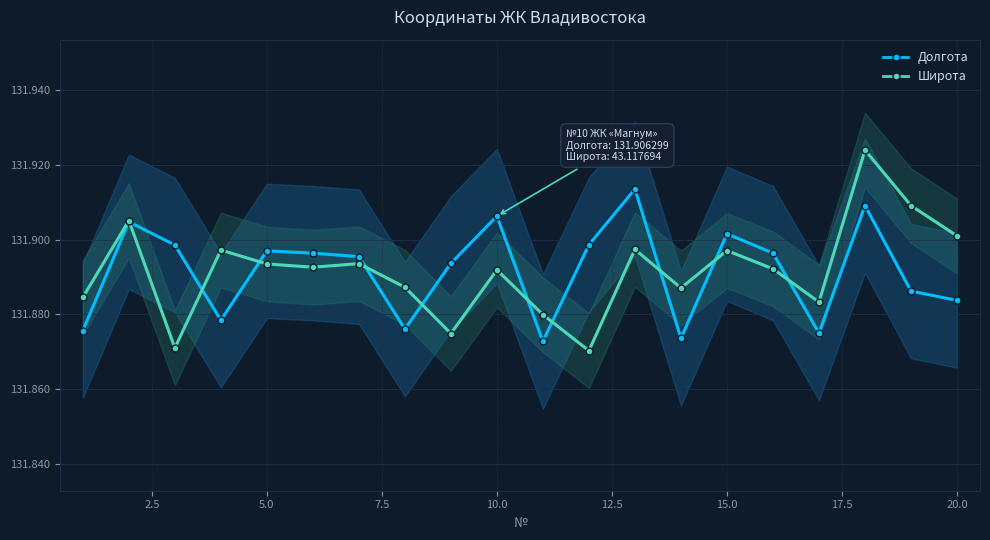

The value of Широта at 10.0 is 43.3. True or false?

False